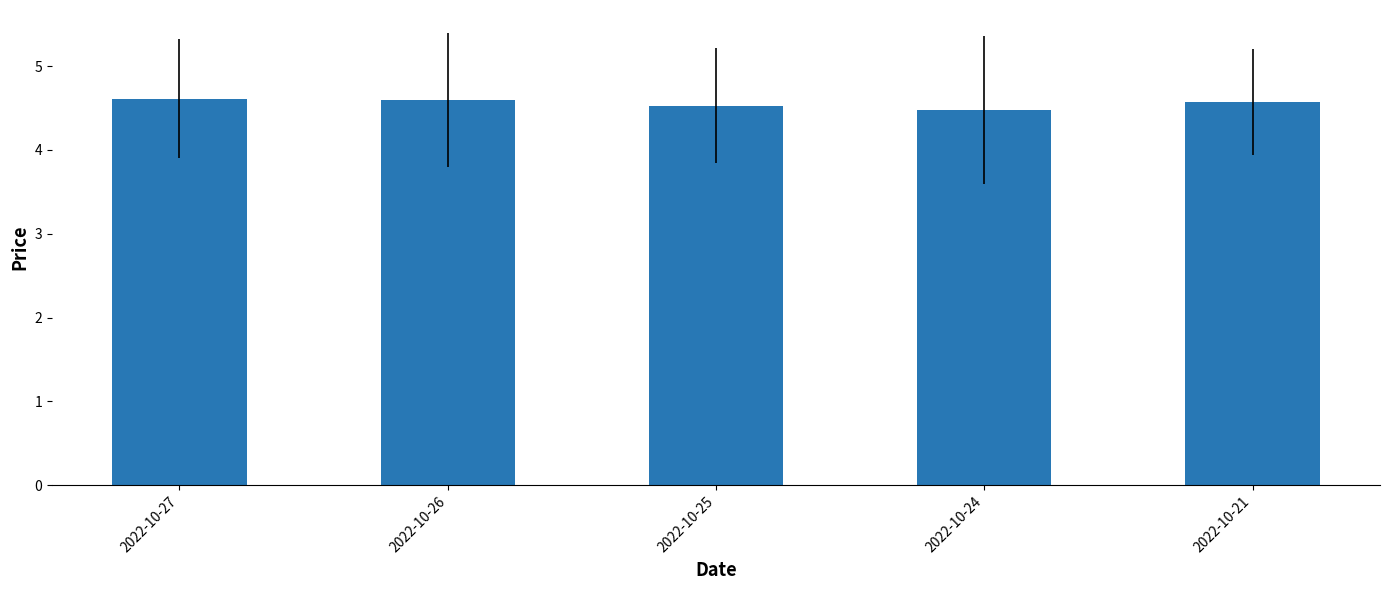

What is the sum of all values?

22.8